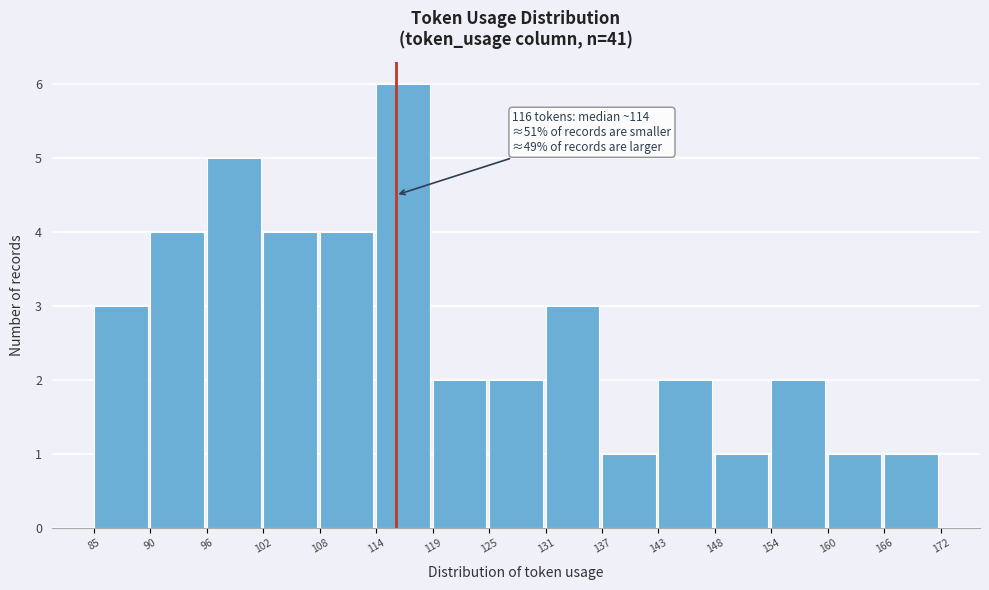

Over which range of the x-axis is the bar tallest?

114 to 119